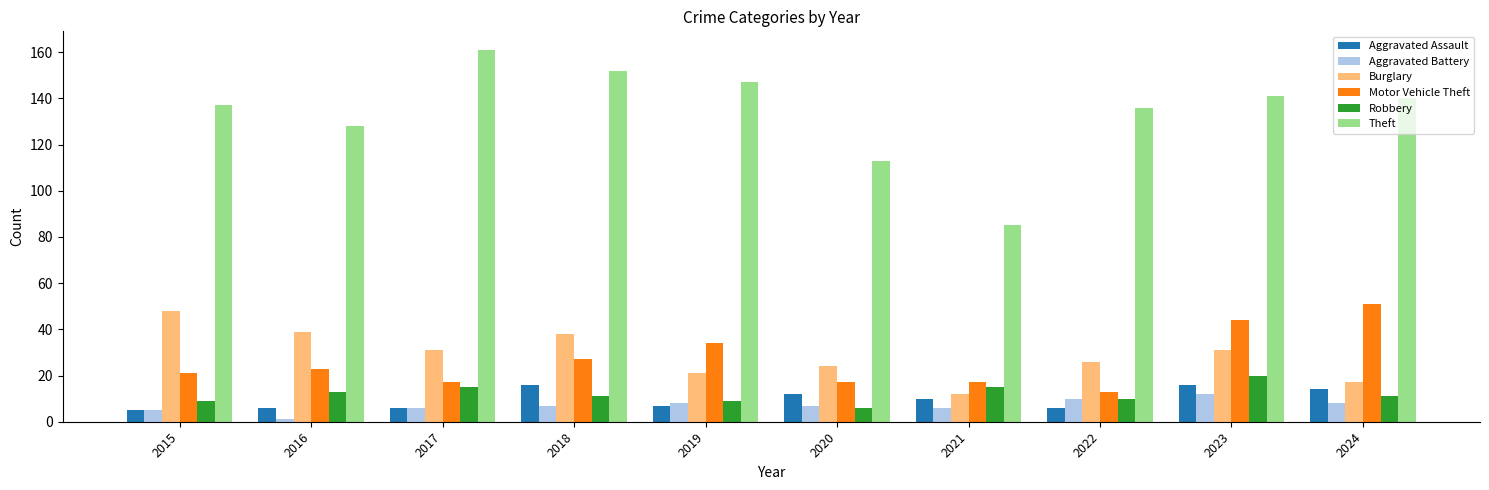

What is the lowest value of the Aggravated Assault series?

5